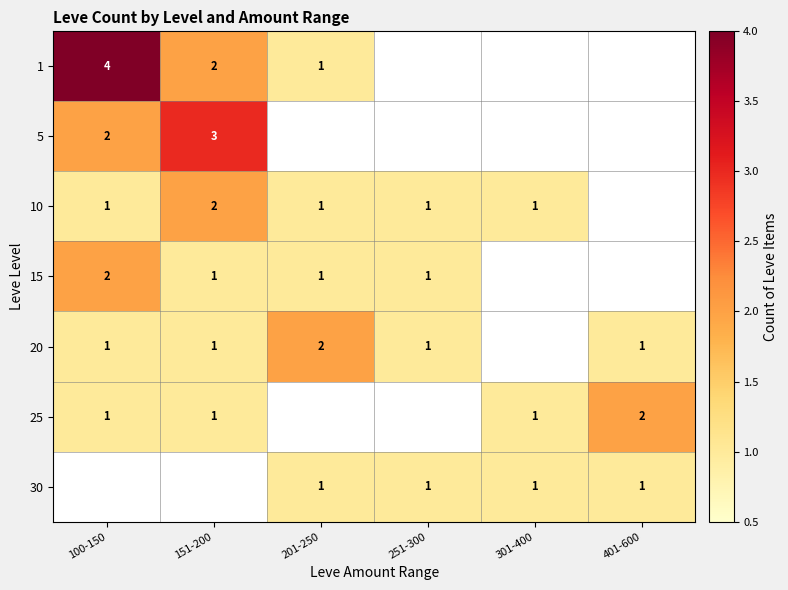

True or false: 25 has a value of 1 at 301-400.

True